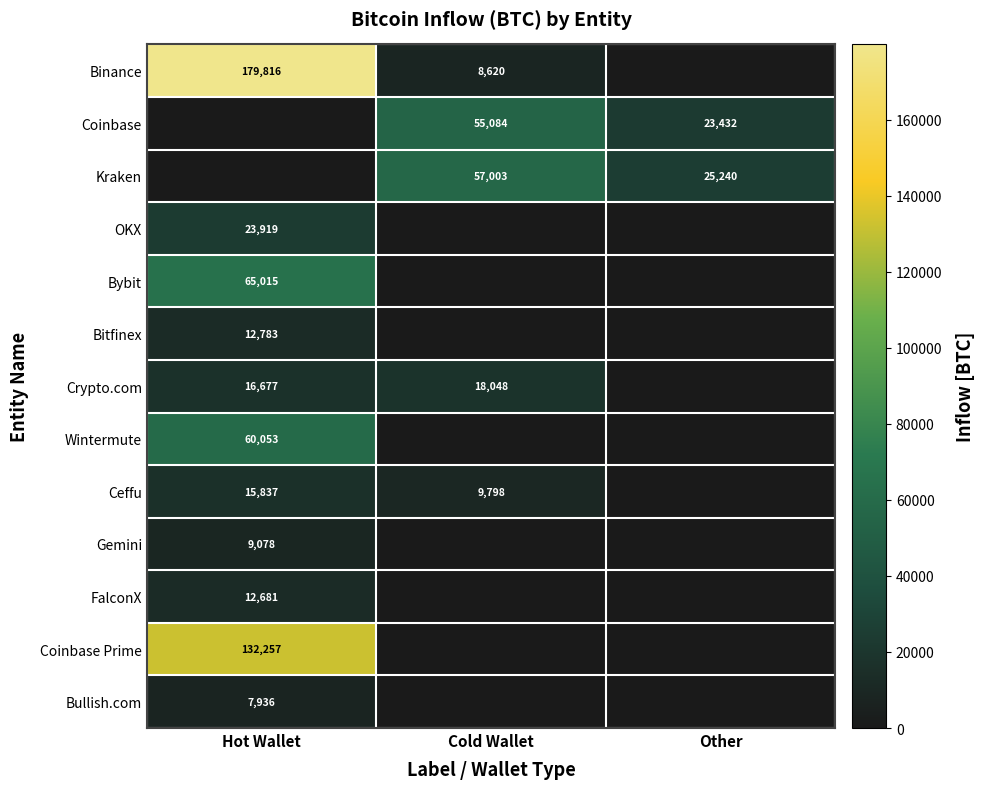

What is the sum of the Kraken values at Cold Wallet and Other?

82243